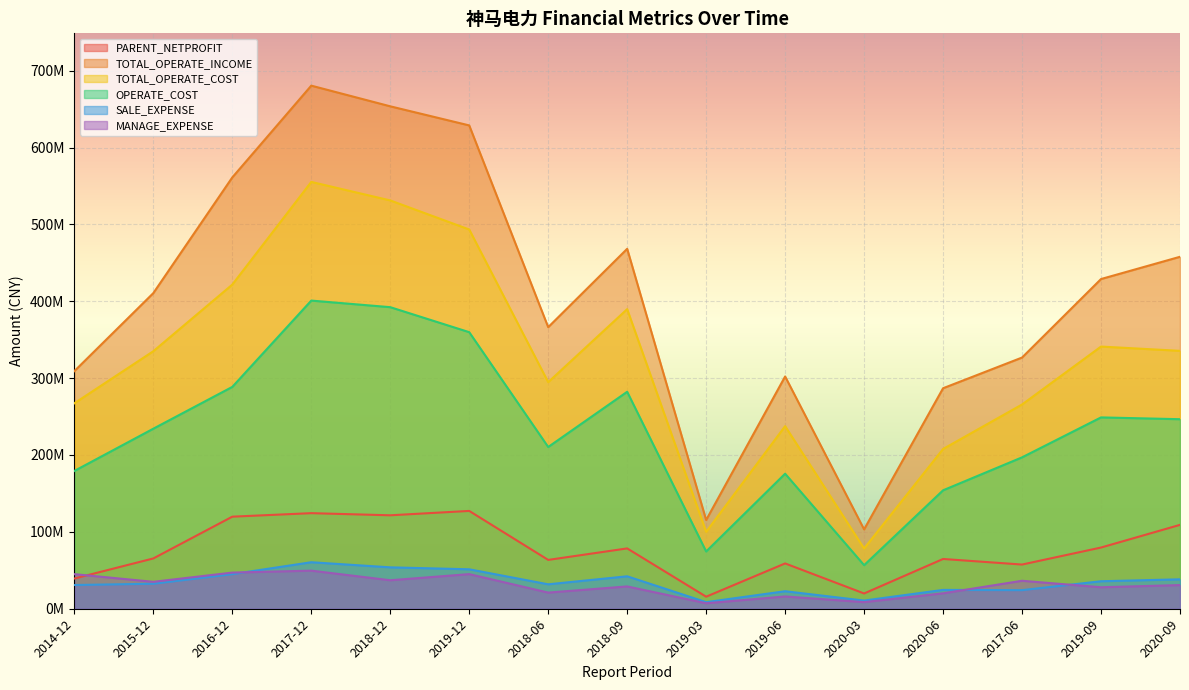

True or false: PARENT_NETPROFIT and TOTAL_OPERATE_INCOME intersect in this chart.

False